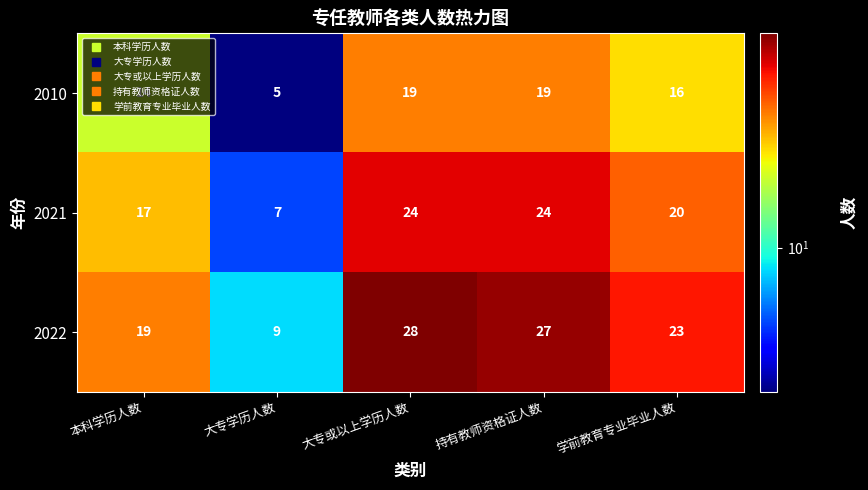

Read the 2010 value at 大专学历人数, to the nearest 5.

5